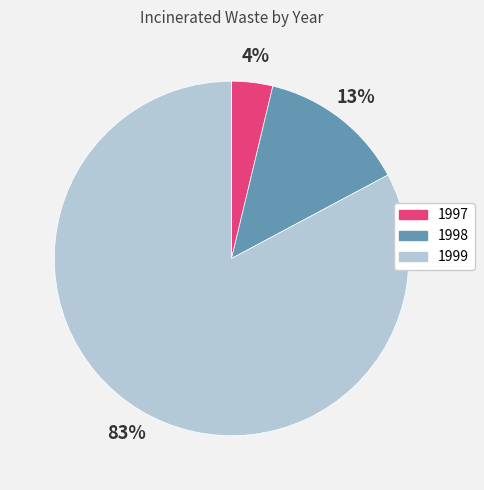

Is the sum of 1999 and 1997 greater than half?

Yes